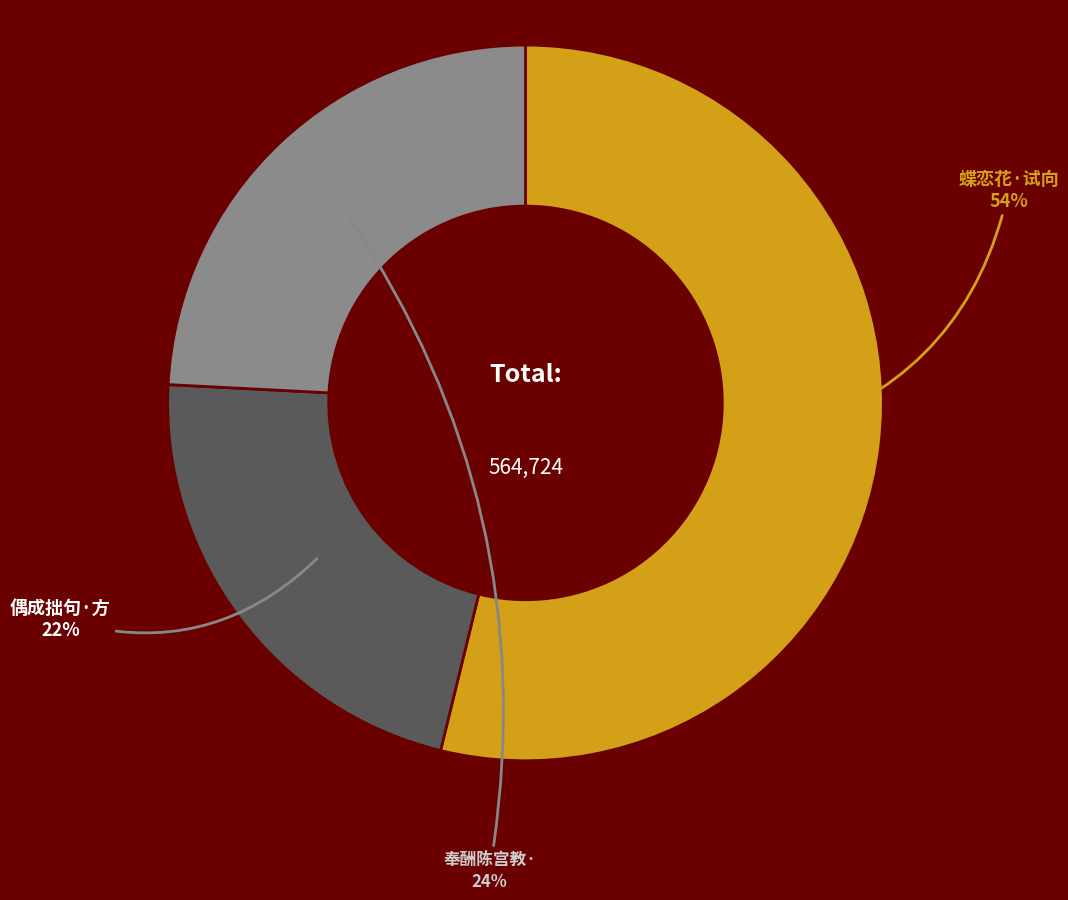

Does any single category account for the majority?

Yes